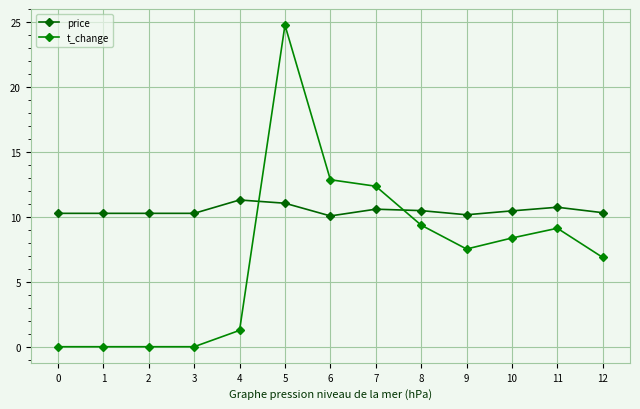

Which category has the highest value in the t_change series?

5